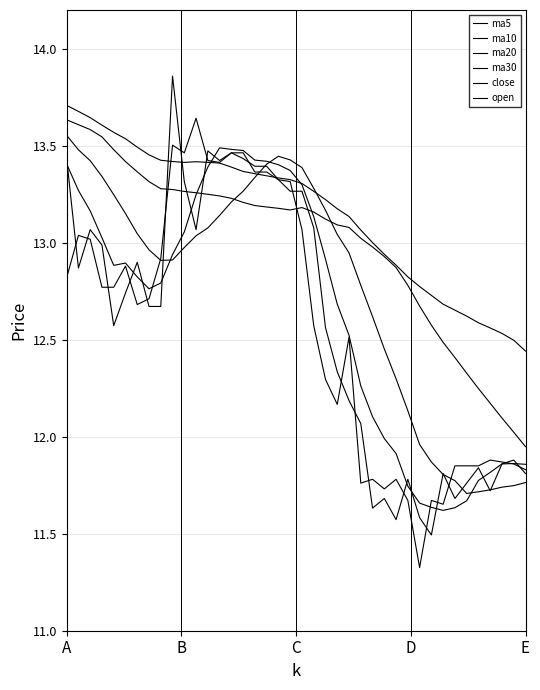

Count the number of data series in this chart.

6